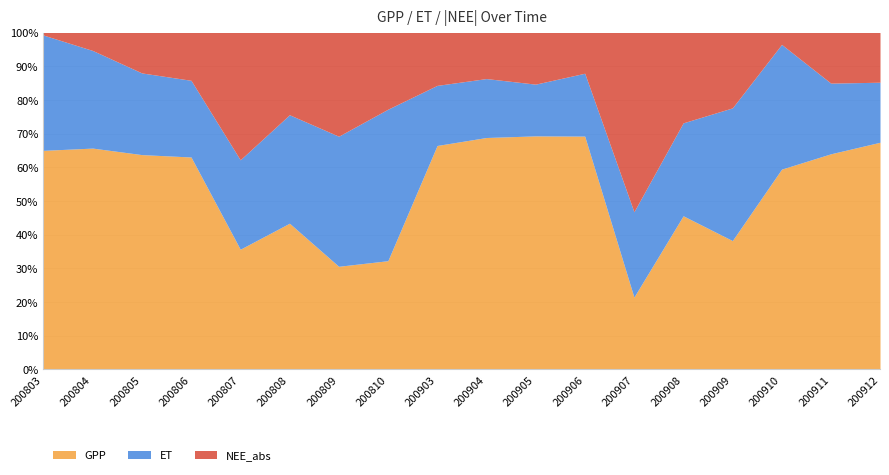

What is the value of the NEE_abs point at the 11th from the left?

1.7